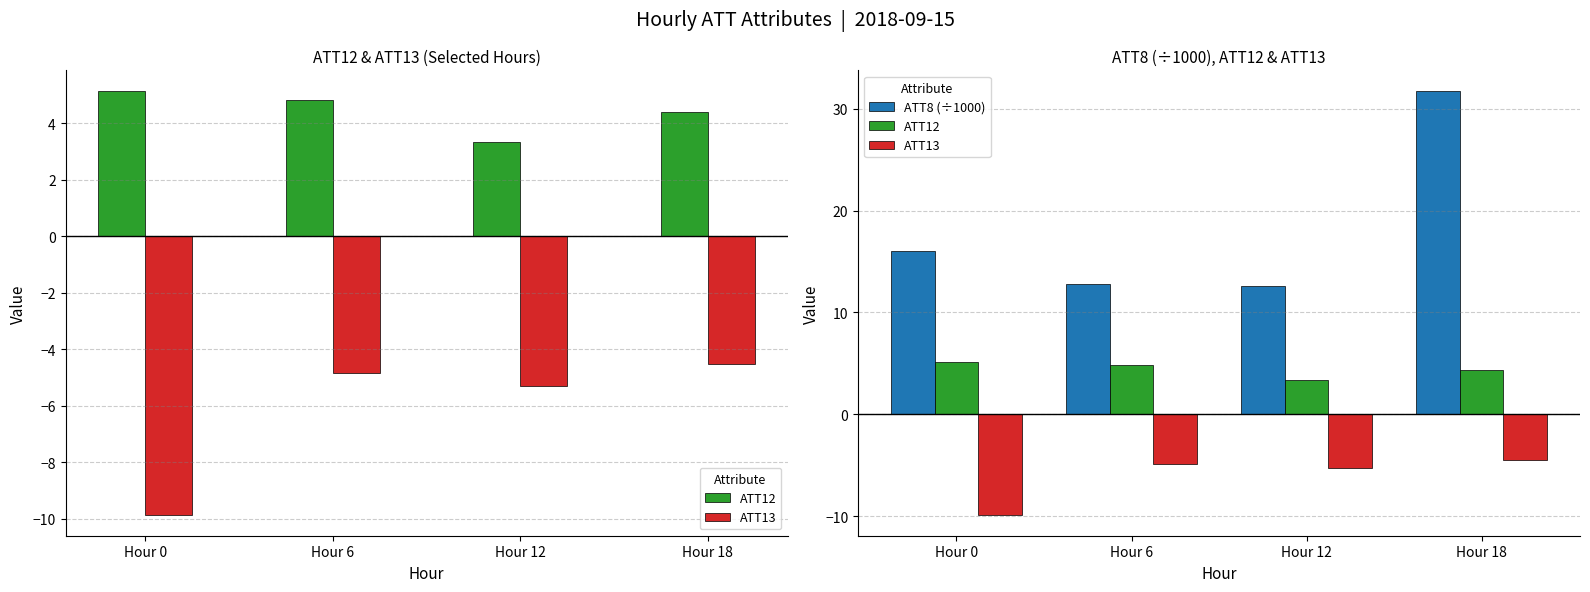

How many bars are there in each group?

3